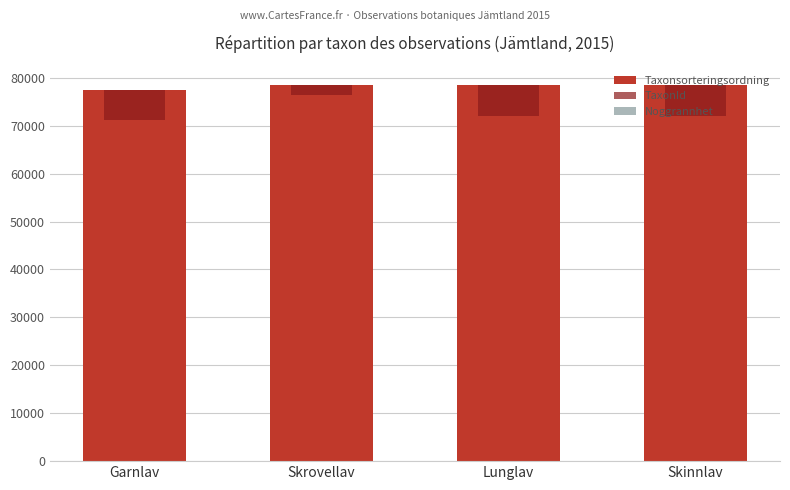

What is the maximum value for TaxonId?

6458